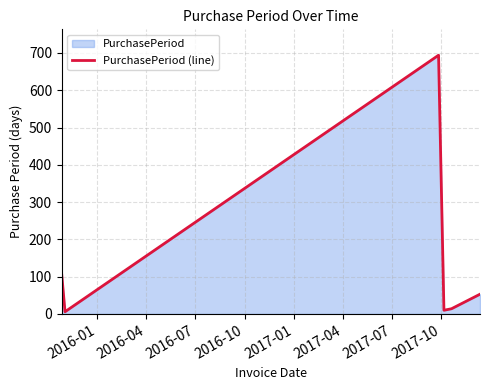

Does the chart have visible grid lines?

Yes